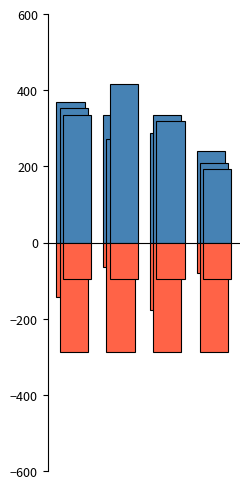

How many categories are shown in the chart?

4